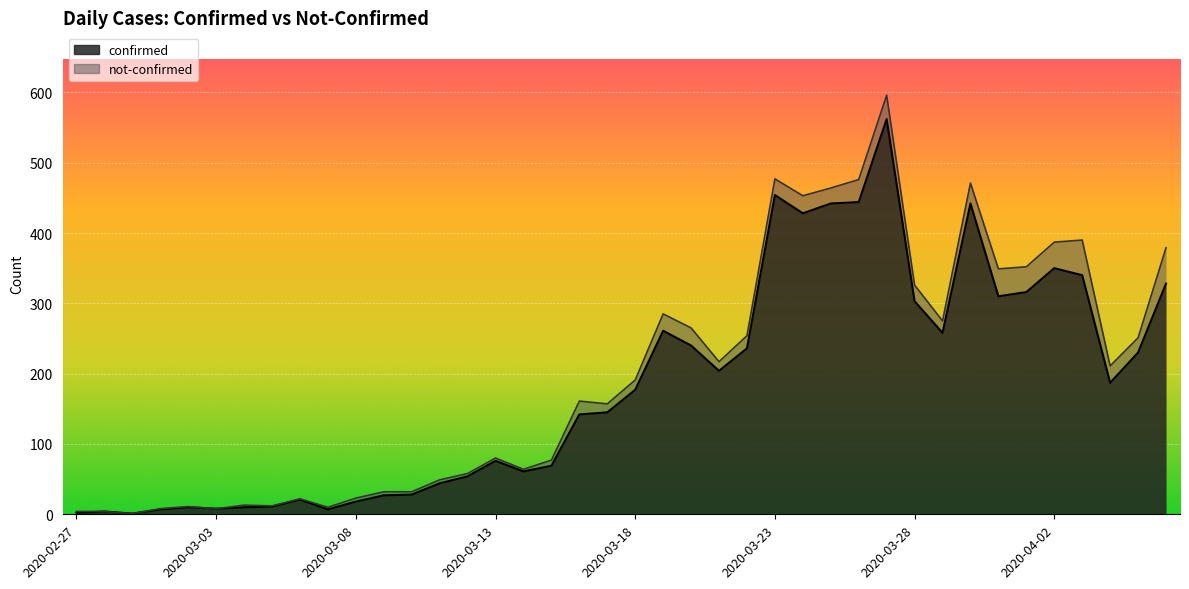

What is the label of the 10th point from the left?

2020-03-07